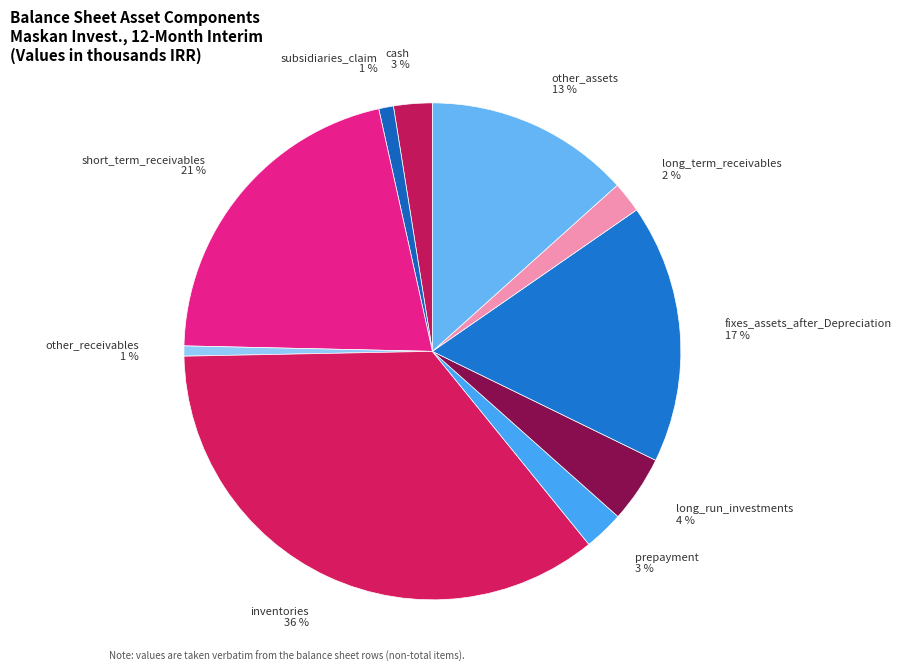

Is there a majority slice in this chart?

No